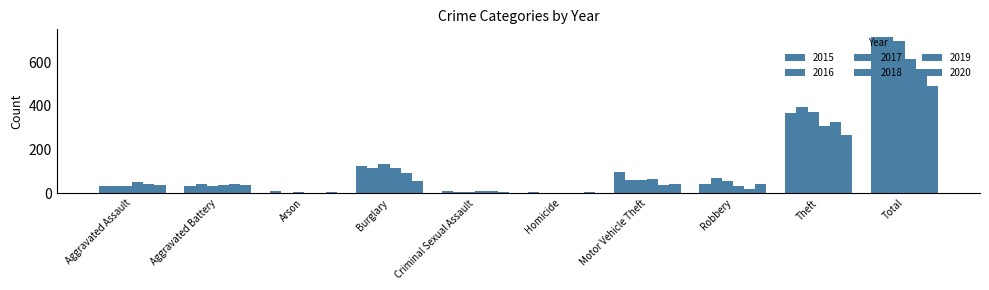

What is the maximum value shown in the chart?

714